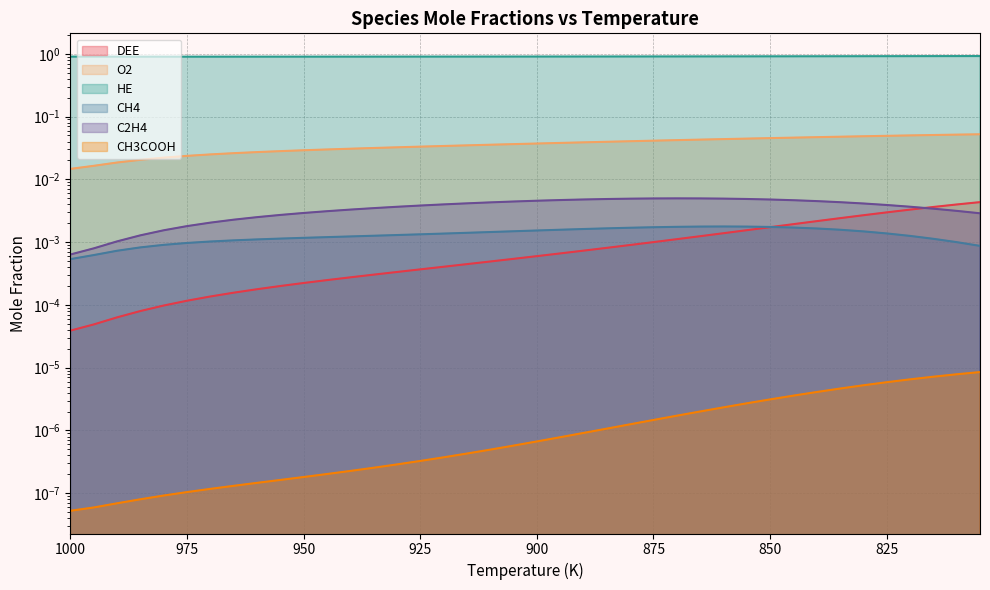

Which category has the lowest value across all series?

1000